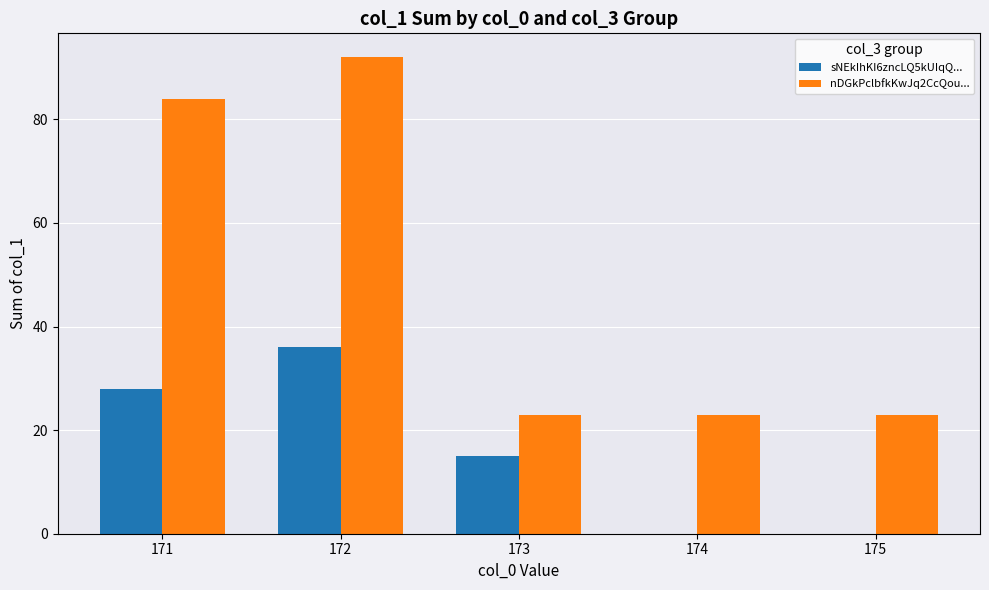

Count the number of categories in the chart.

5